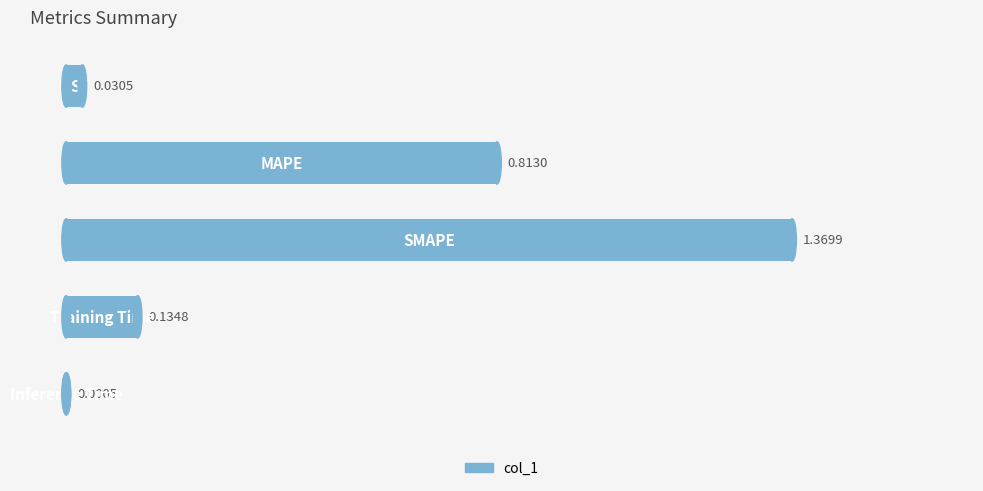

What is the sum of all values?

2.3